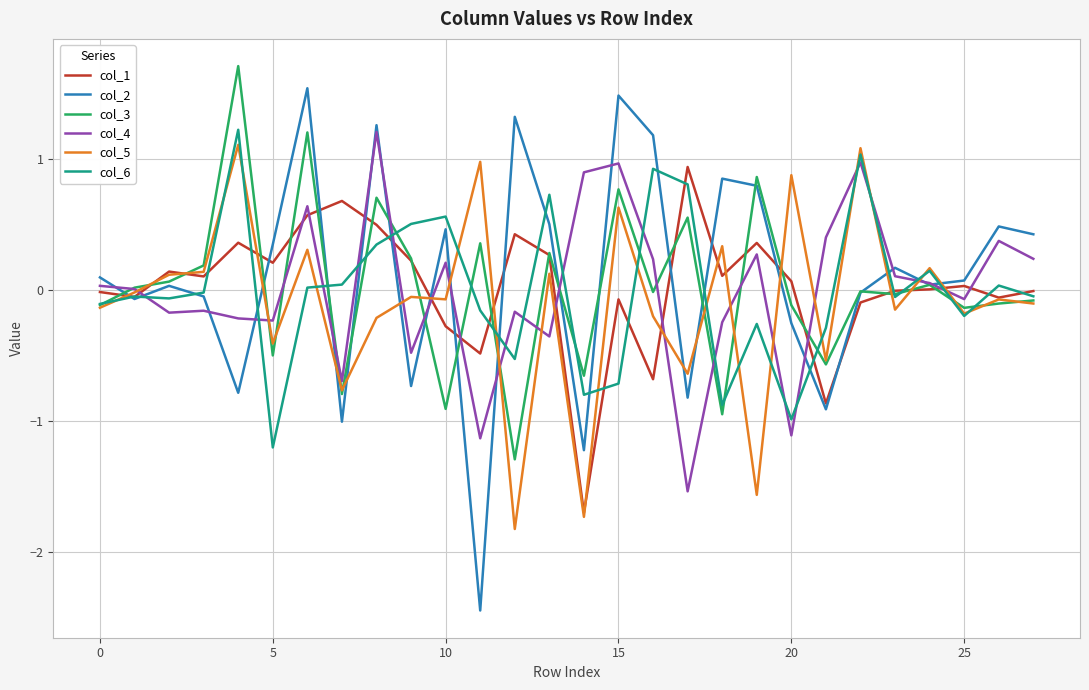

Which series has the largest total across all categories?

col_2